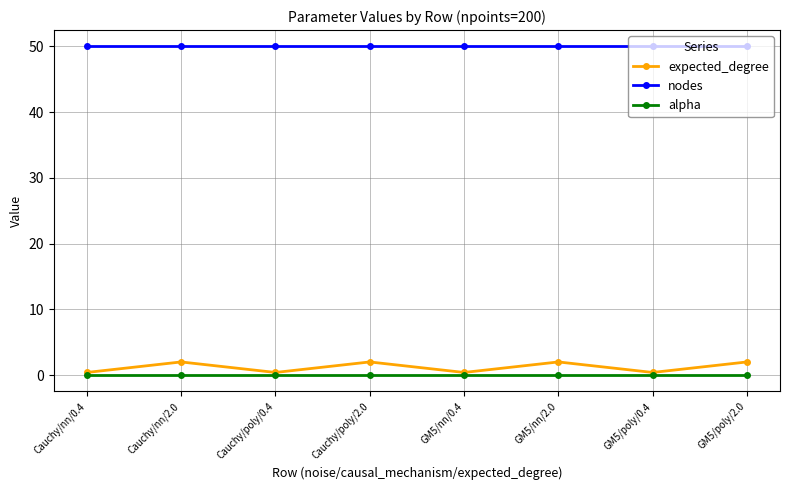

How many values in the expected_degree series are below 2?

4